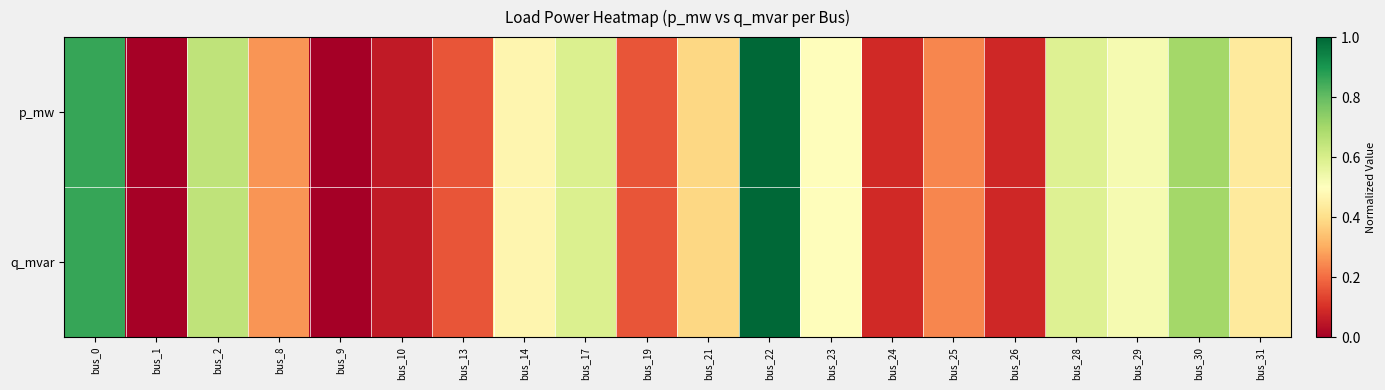

Reading left to right, list all the values displayed in this chart.

p_mw: bus_0=0.9	bus_1=0.0	bus_2=0.6	bus_8=0.3	bus_9=0.0	bus_10=0.1	bus_13=0.2	bus_14=0.5	bus_17=0.6	bus_19=0.2	bus_21=0.4	bus_22=1.0	bus_23=0.5	bus_24=0.1	bus_25=0.2	bus_26=0.1	bus_28=0.6	bus_29=0.5	bus_30=0.7	bus_31=0.4
q_mvar: bus_0=0.9	bus_1=0.0	bus_2=0.6	bus_8=0.3	bus_9=0.0	bus_10=0.1	bus_13=0.2	bus_14=0.5	bus_17=0.6	bus_19=0.2	bus_21=0.4	bus_22=1.0	bus_23=0.5	bus_24=0.1	bus_25=0.2	bus_26=0.1	bus_28=0.6	bus_29=0.5	bus_30=0.7	bus_31=0.4